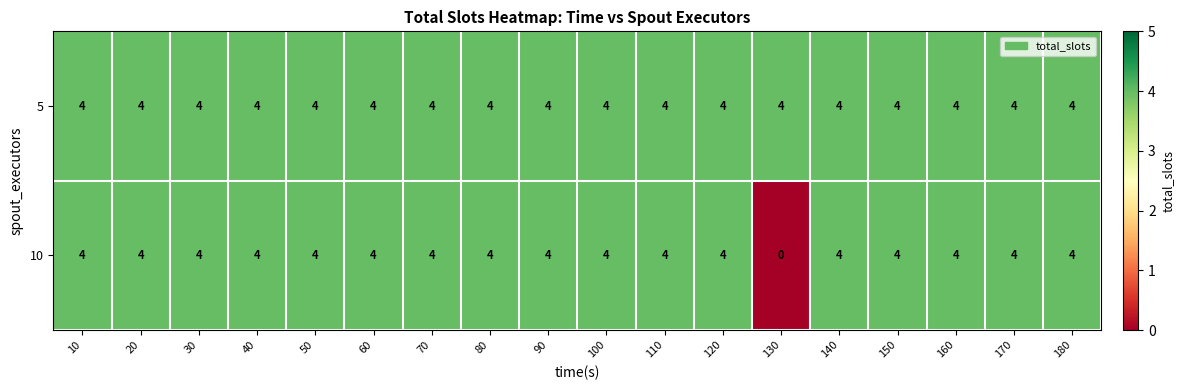

What is the approximate value of 5 at 10?

4